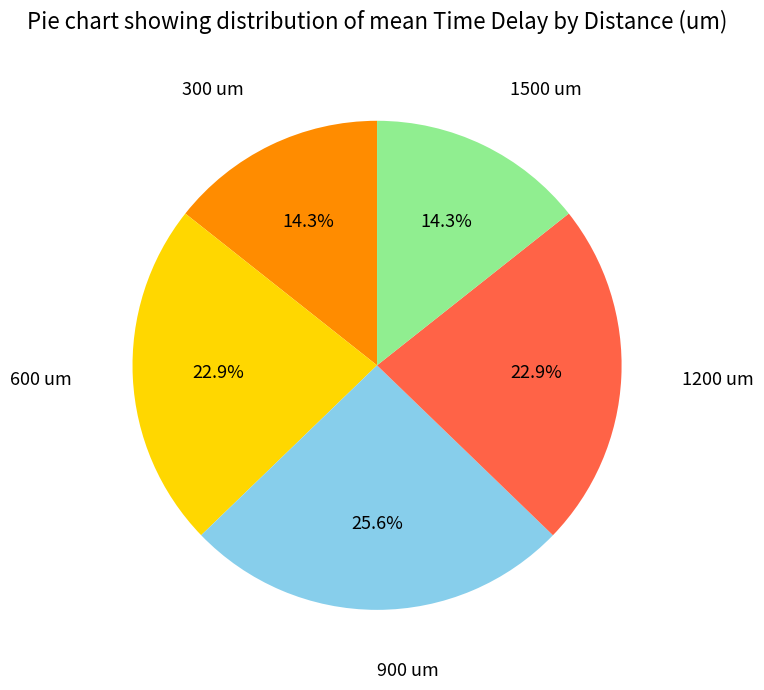

Is there a majority slice in this chart?

No